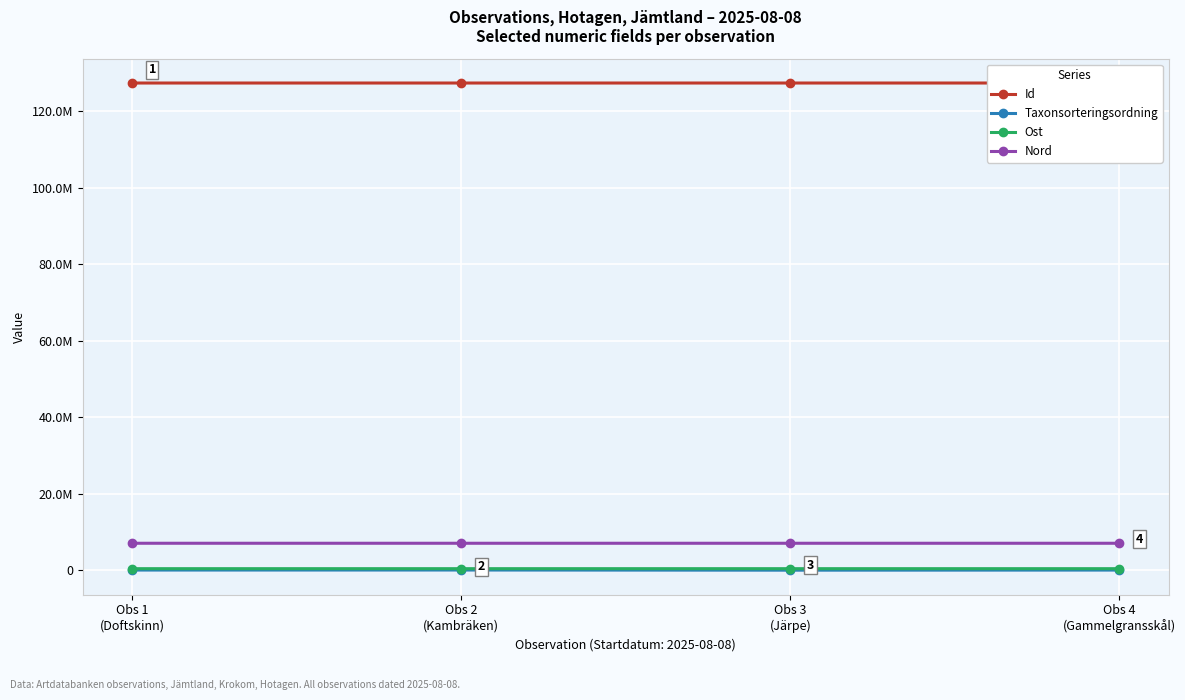

True or false: Taxonsorteringsordning and Id intersect in this chart.

False